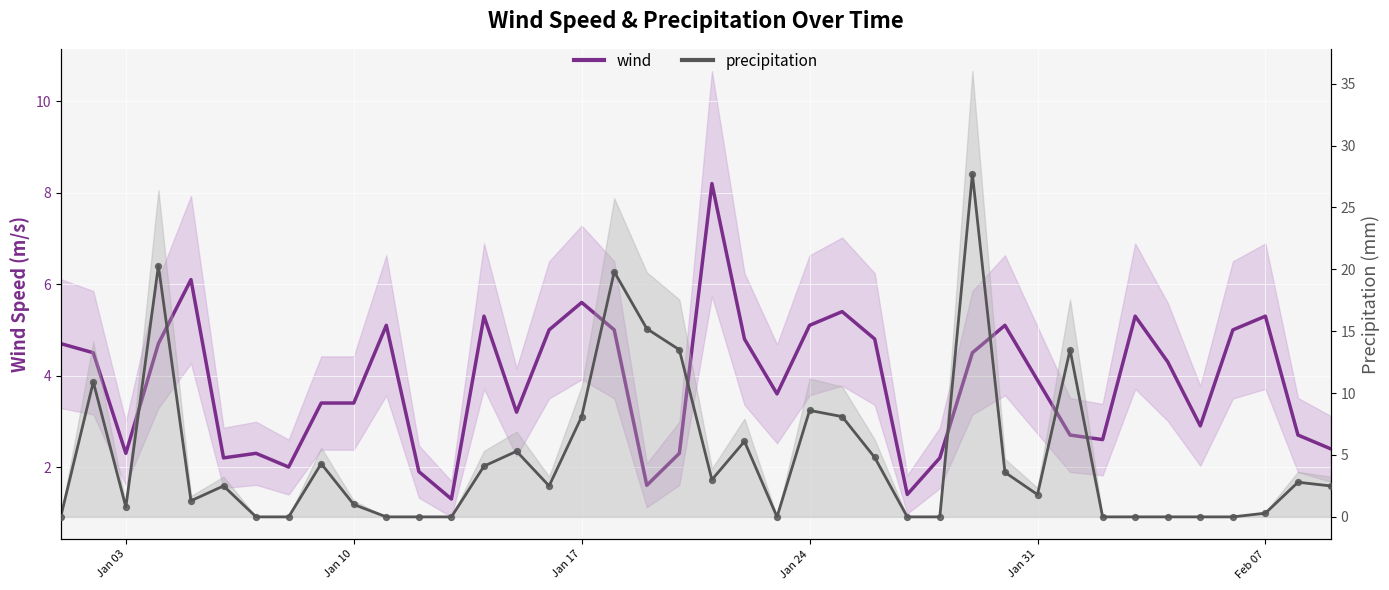

At how many categories does at least one series exceed 23?

1